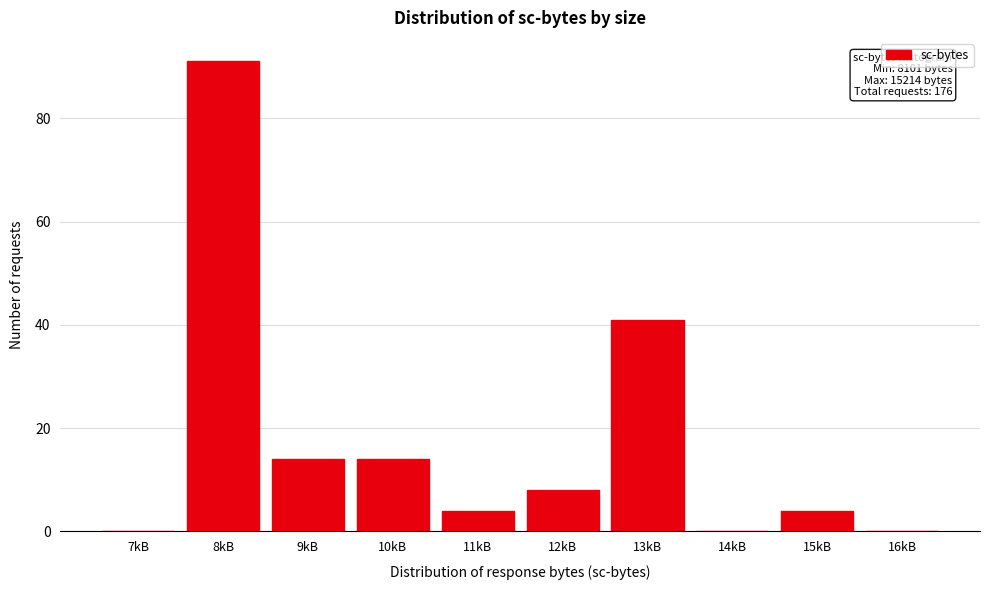

Reading left to right, what are all the values shown in this chart?

7kB=0	8kB=91	9kB=14	10kB=14	11kB=4	12kB=8	13kB=41	14kB=0	15kB=4	16kB=0